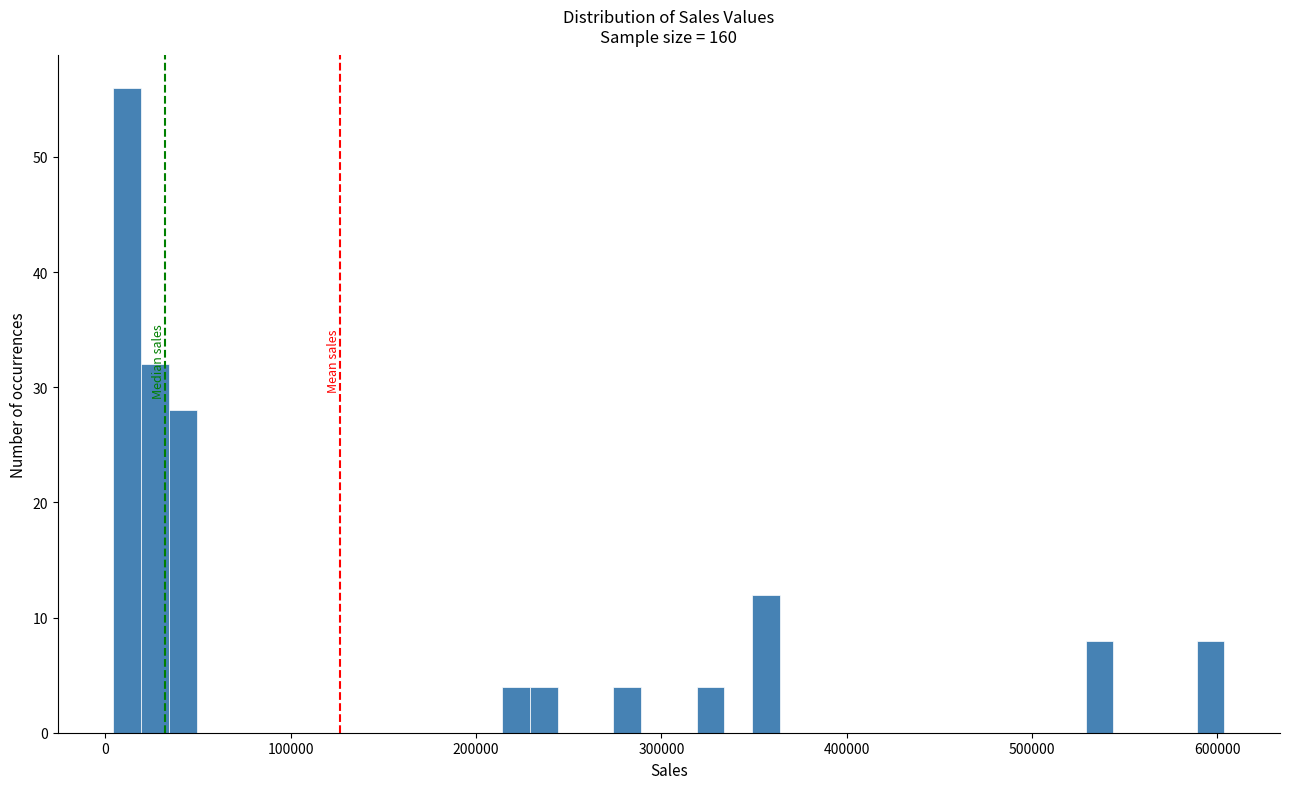

Read against the x-axis, roughly where is the centre of the tallest bar?

10000